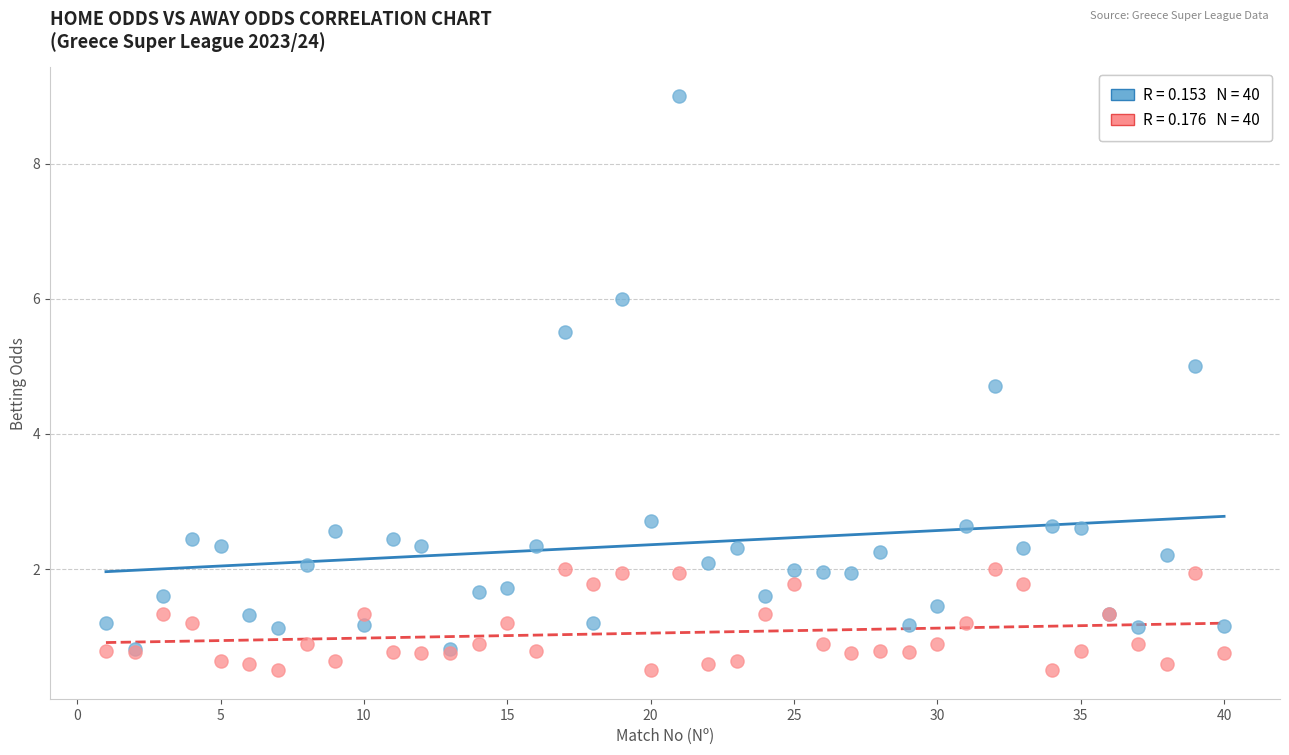

Across all series, what Y value is closest to 4?

4.7